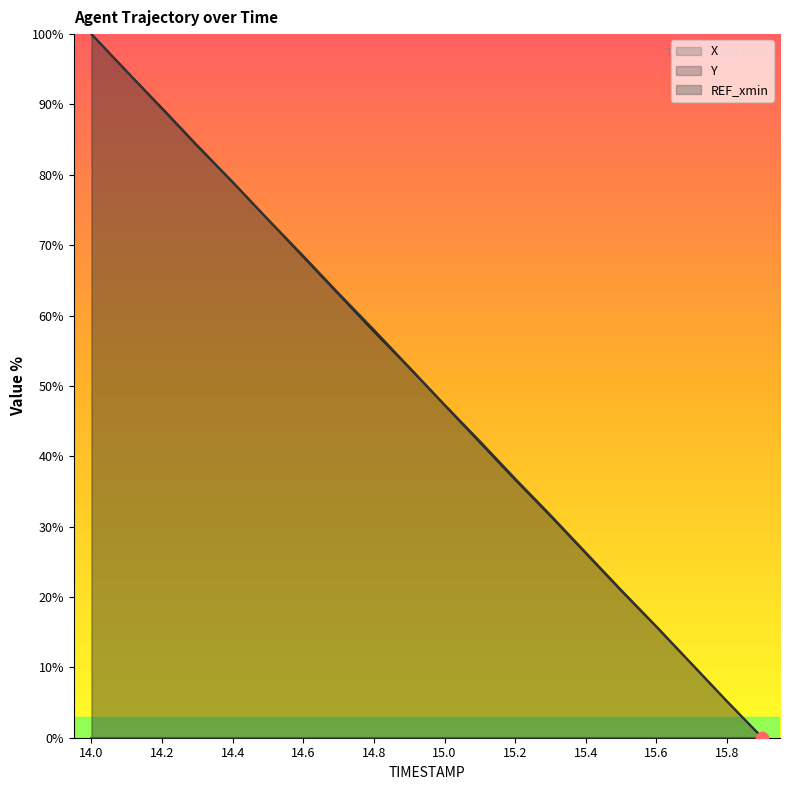

Which series has the largest total across all categories?

Y